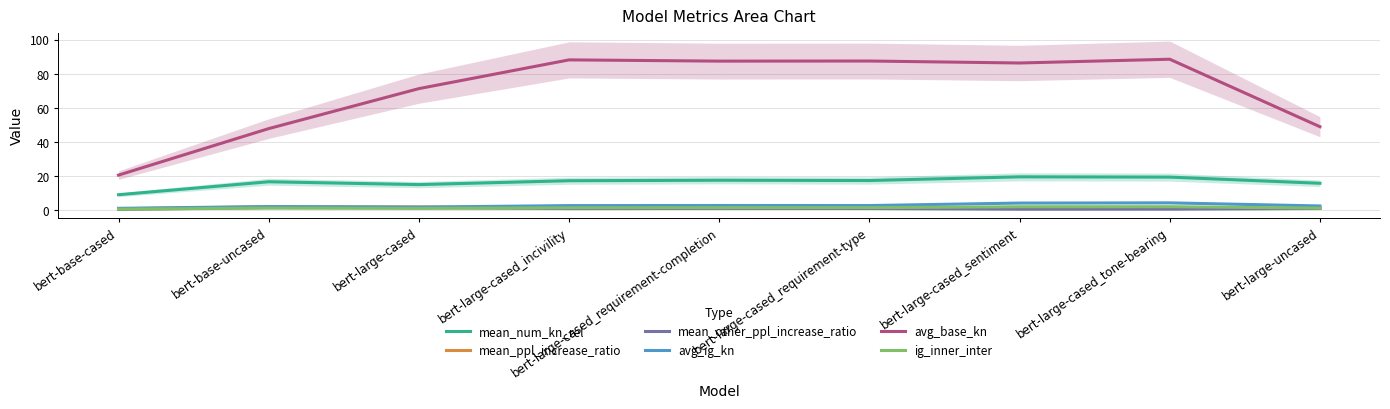

At bert-large-cased_incivility, list the series in order from largest to smallest.

avg_base_kn, mean_num_kn_rel, avg_ig_kn, ig_inner_inter, mean_ppl_increase_ratio, mean_other_ppl_increase_ratio